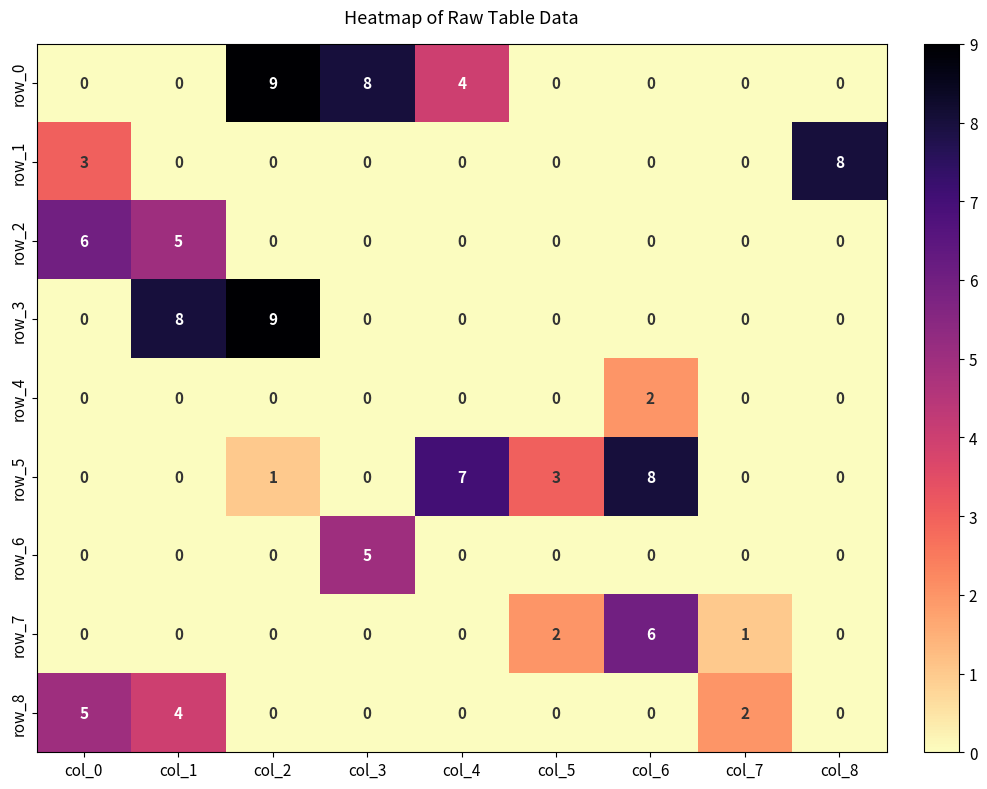

Between col_5 and col_6, which series saw the biggest shift?

row_5